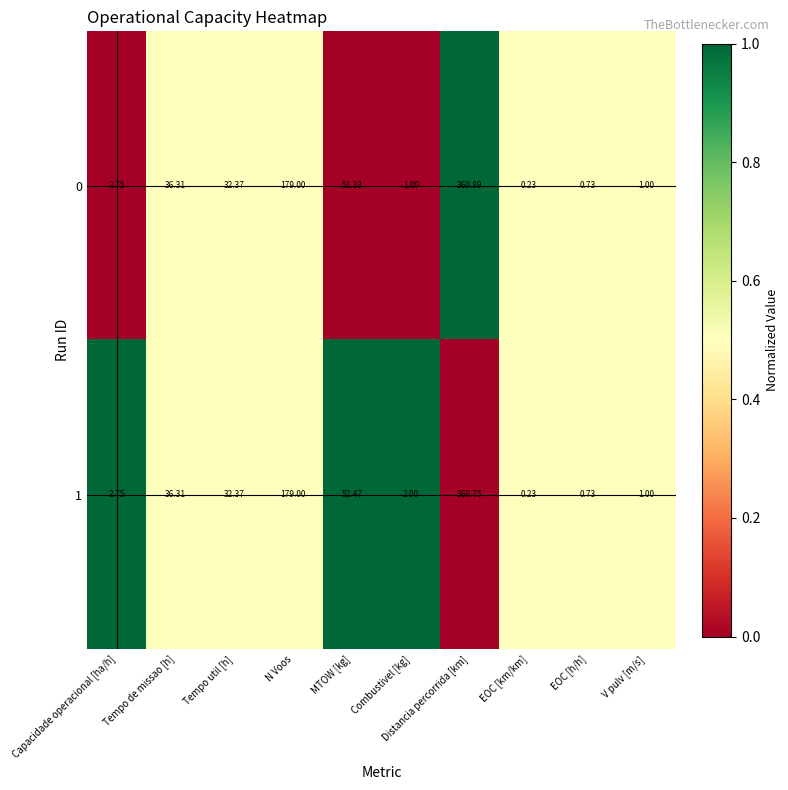

At which label does 0 reach its minimum?

EOC [km/km]